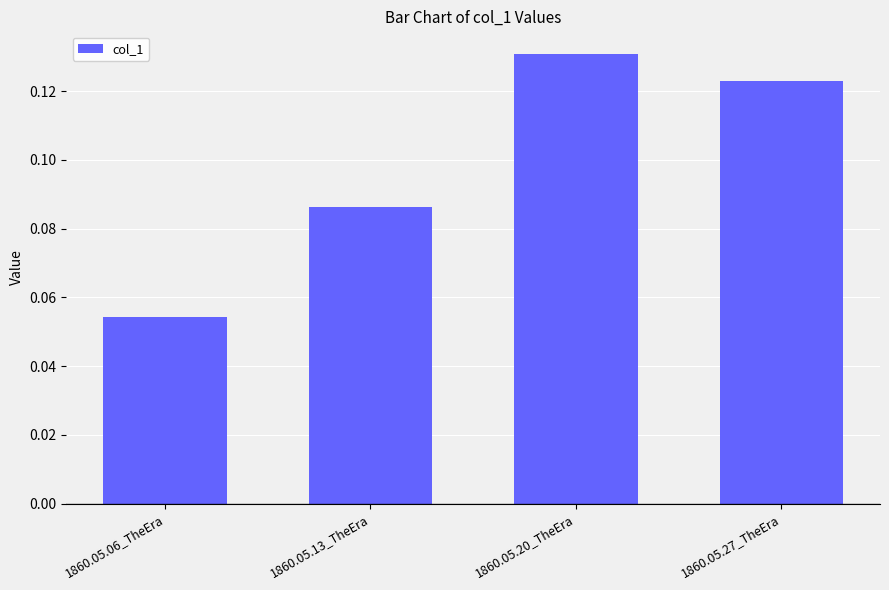

At which category does the chart reach its minimum across all series?

1860.05.06_TheEra